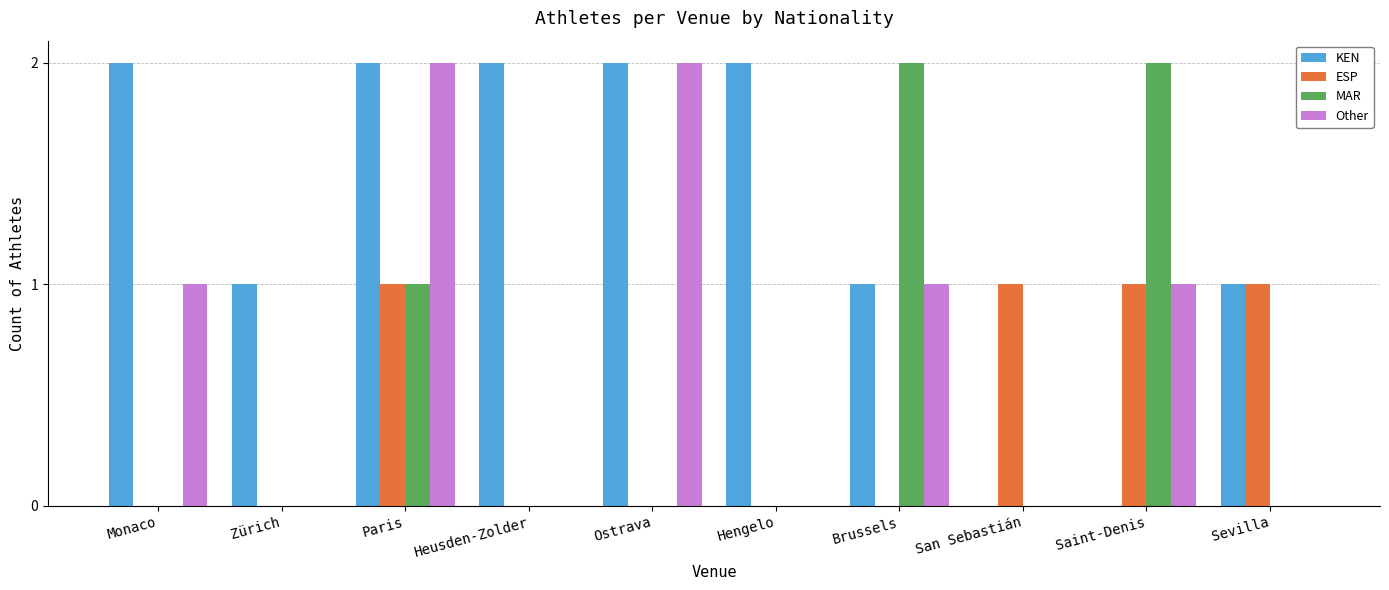

What is the total value across all series at Ostrava?

4